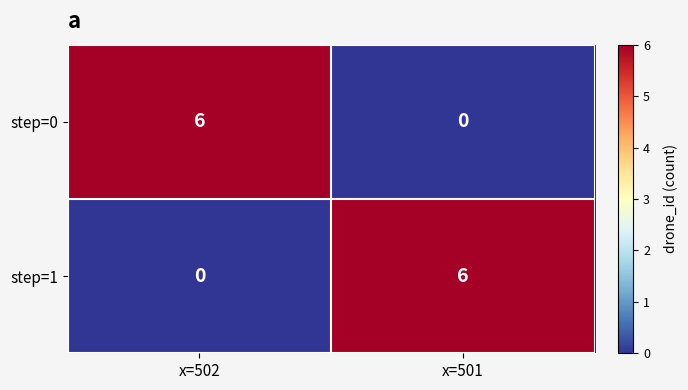

Is the value of step=1 at x=501 greater than the value of step=0 at x=501?

Yes